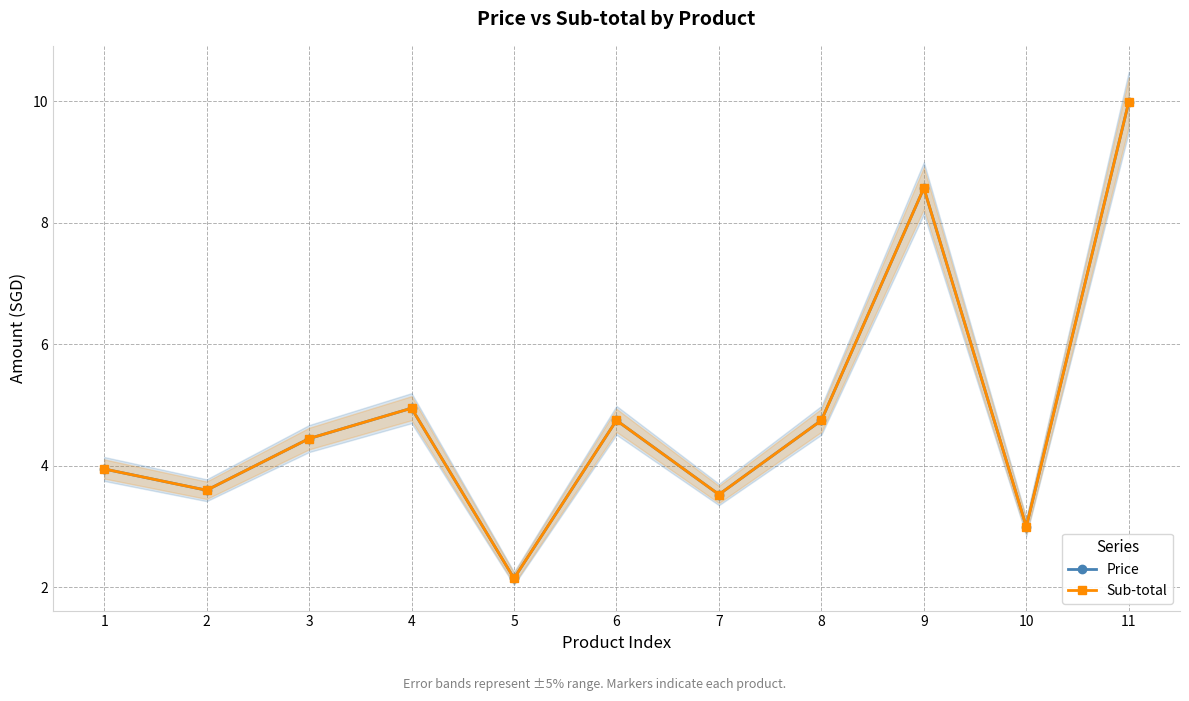

What is the value of the Price point at the 9th from the left?

8.6